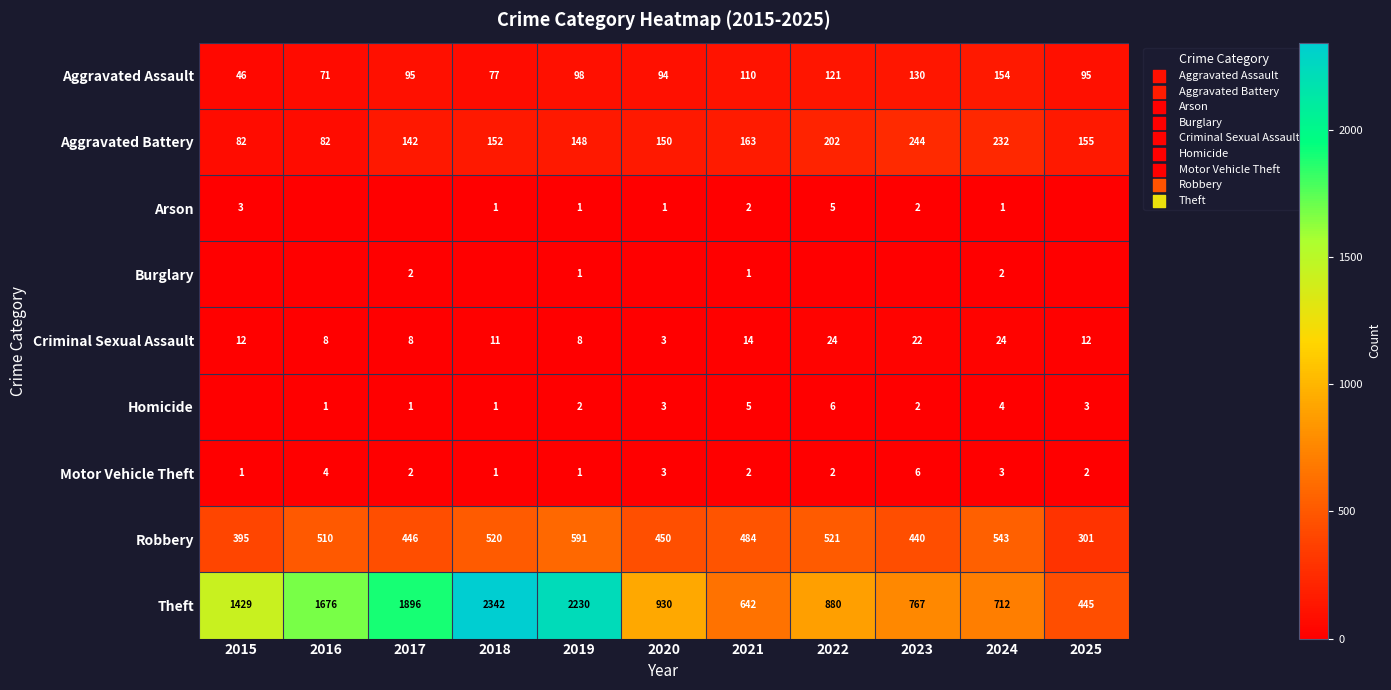

Is the value of Aggravated Assault at 2024 greater than the value of Aggravated Battery at 2020?

Yes